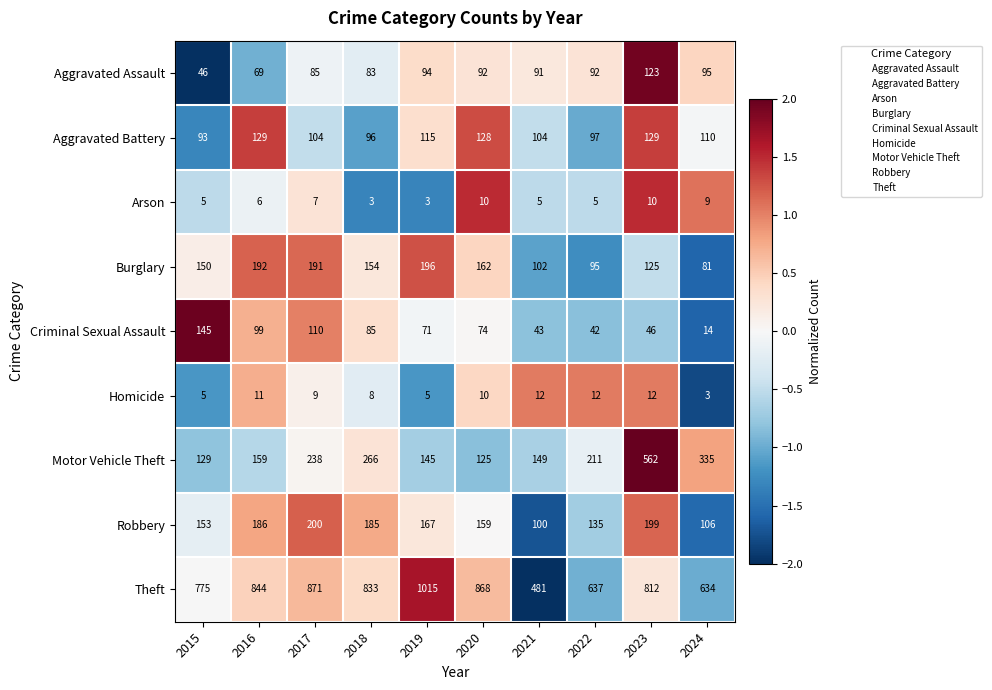

Which series changed the most between 2023 and 2024?

Motor Vehicle Theft